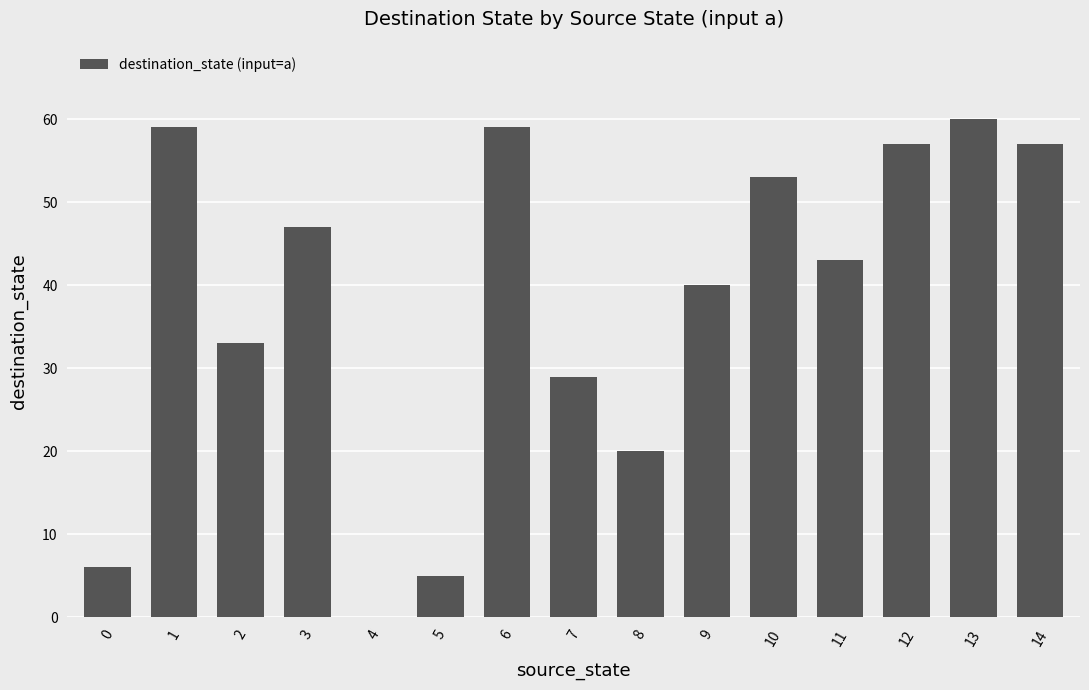

Between 8 and 3, which is larger?

3